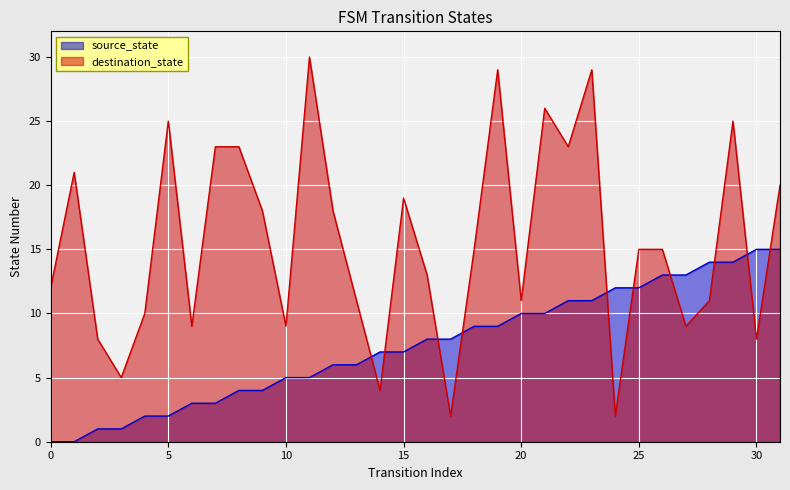

What is the value of the source_state point at the 20th from the left?

9